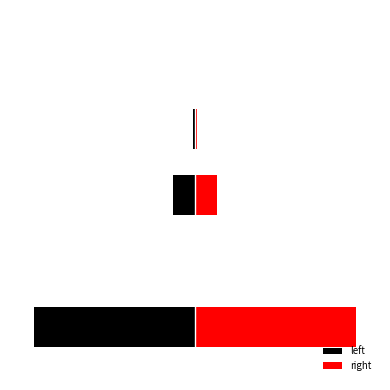

What is the sum of the left values at 2 and 1?

-3877.0